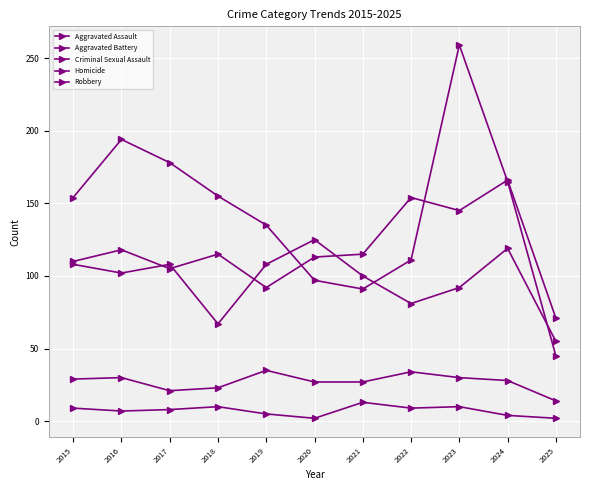

Is this an area chart (filled region under the line)?

No